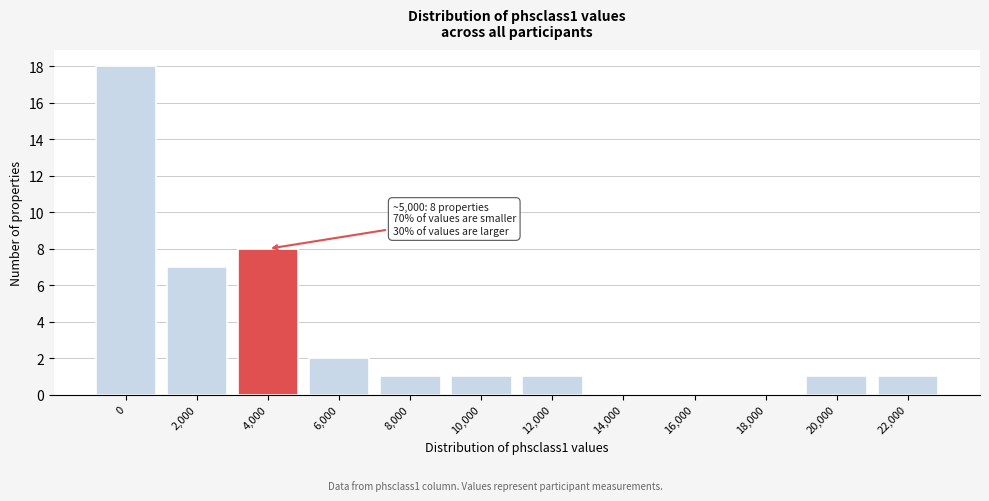

Reading left to right, what are all the values shown in this chart?

0=18	2,000=7	4,000=8	6,000=2	8,000=1	10,000=1	12,000=1	14,000=0	16,000=0	18,000=0	20,000=1	22,000=1